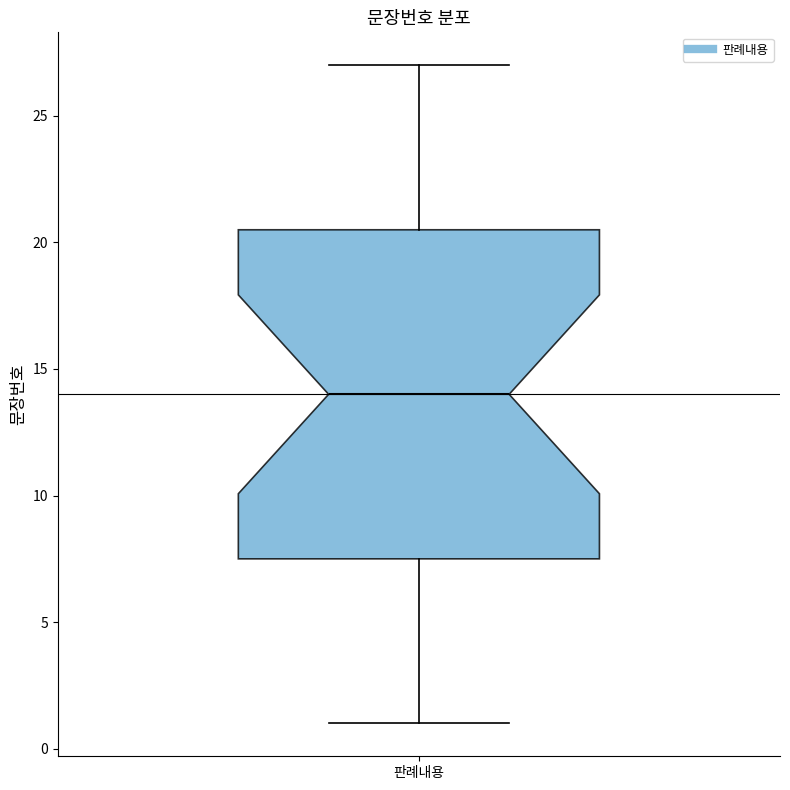

Read this box plot against the y-axis: the position of the median line, the range covered by the box, and the ends of both whiskers. The values are not printed on the chart, so give them approximately, as read against the axis.

median 14.0, box 7.5 to 20.5, whiskers 1.0 to 27.0